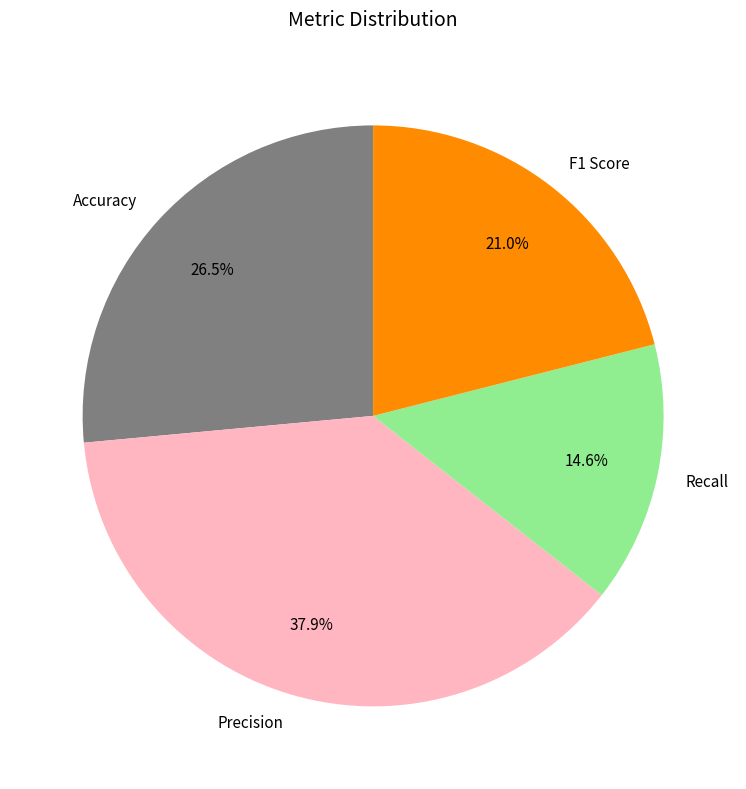

Count the number of slices in the pie.

4